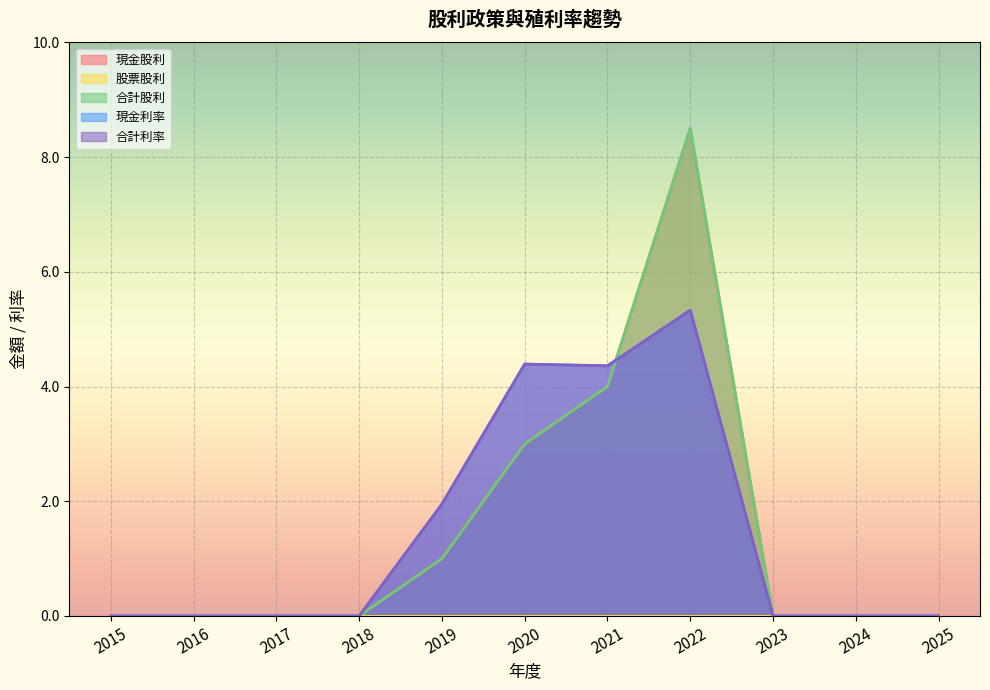

Does the chart display data point markers on the line(s)?

No